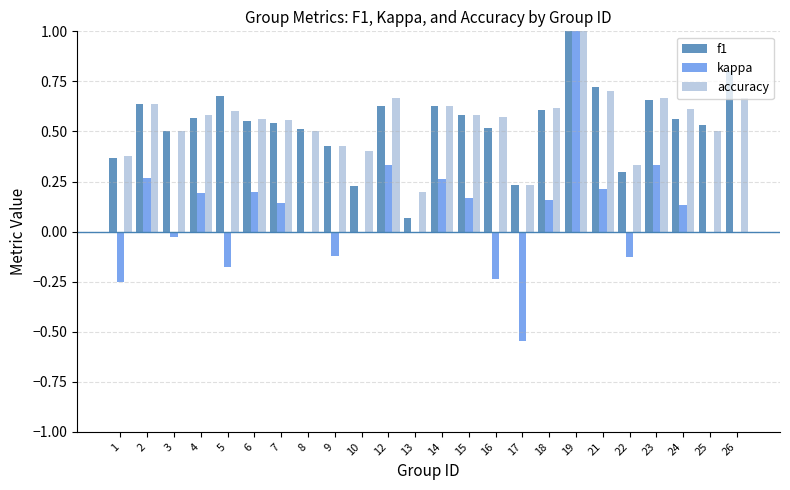

How many groups of bars are there?

24